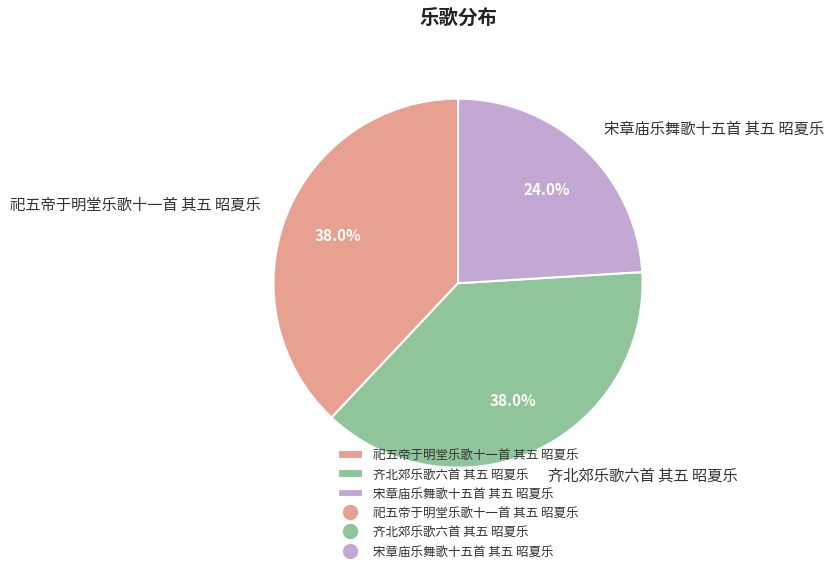

To the nearest percent, what is the difference between the 齐北郊乐歌六首 其五 昭夏乐 and 宋章庙乐舞歌十五首 其五 昭夏乐 slice percentages?

14%